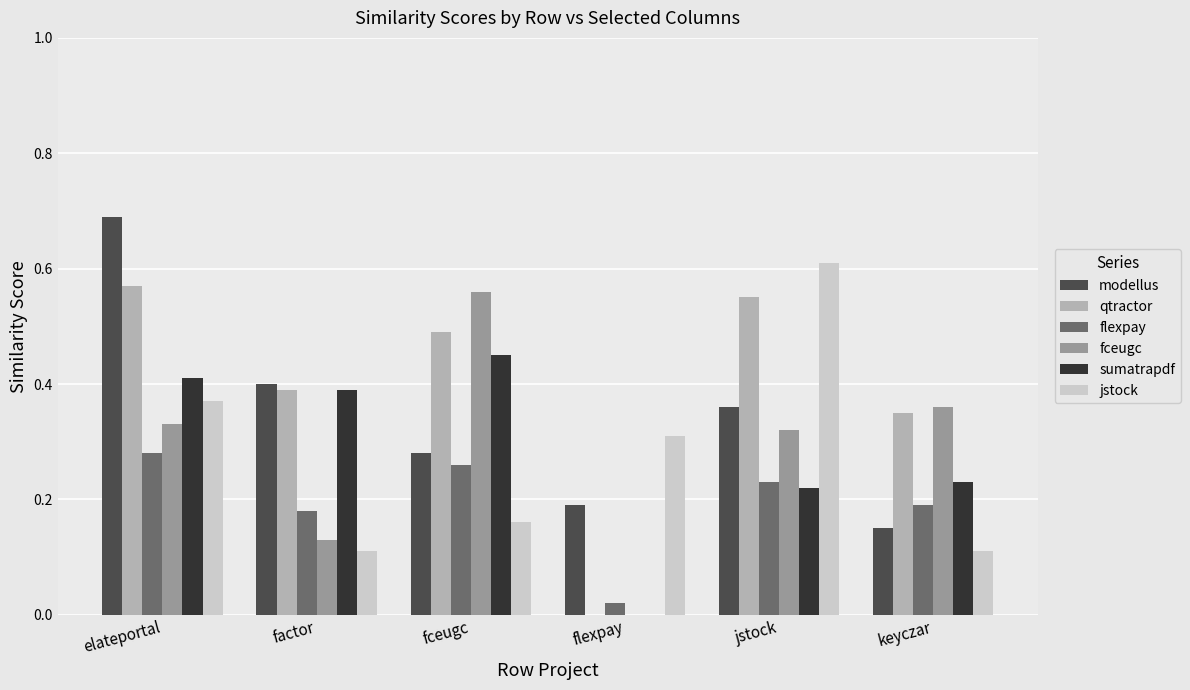

Is it true that sumatrapdf equals 0.2 at fceugc?

False